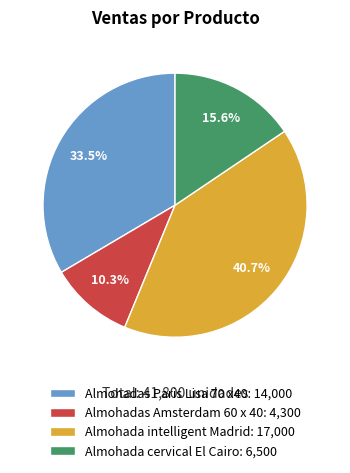

What is the total percentage of Almohadas Amsterdam 60 x 40 and Almohadas Paris Lisa 70 x40?

43.8%